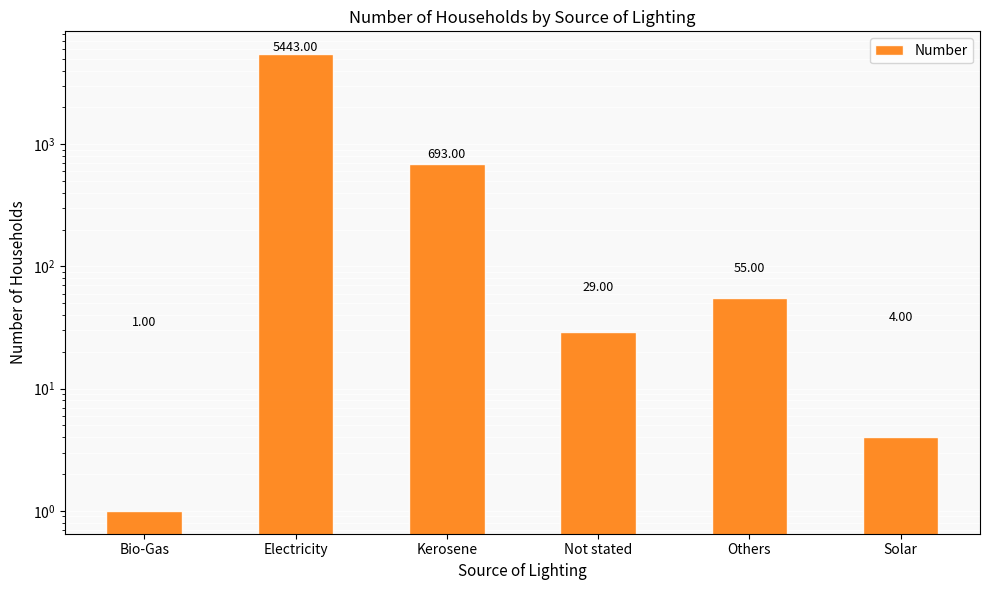

What is the average value?

1038